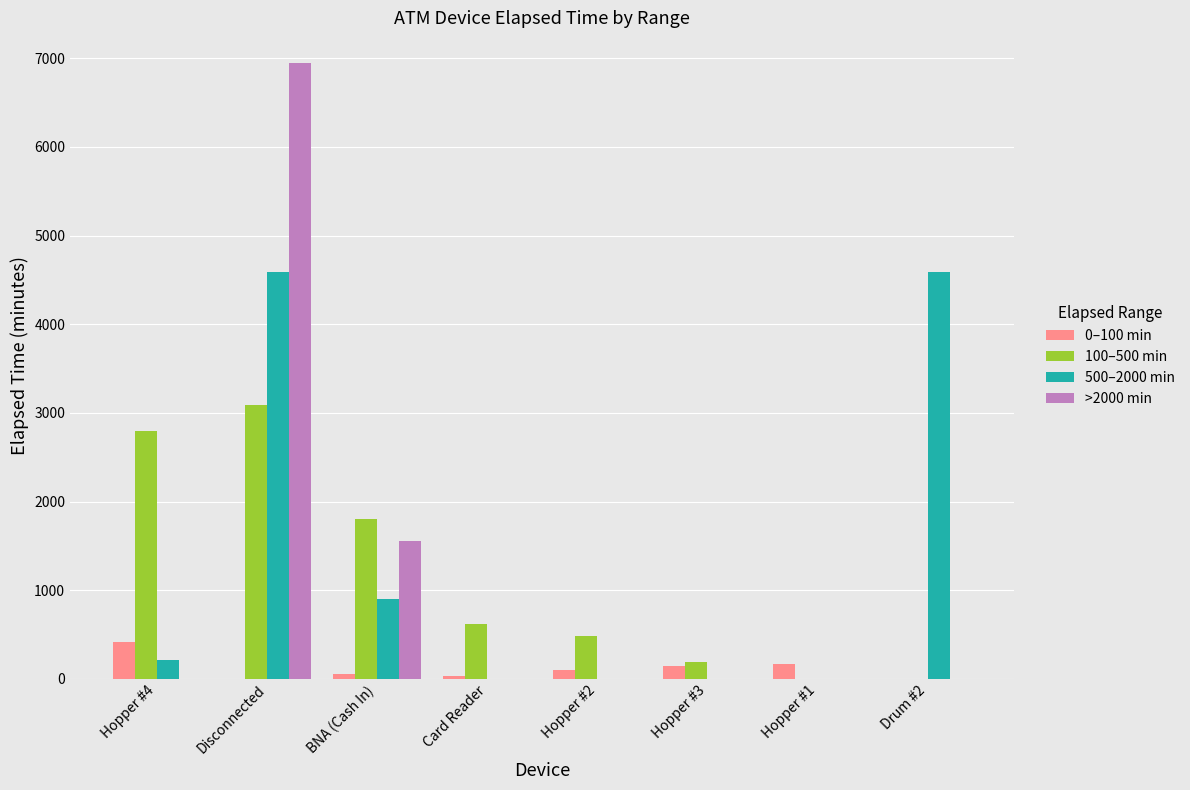

How many distinct data groups are displayed?

4